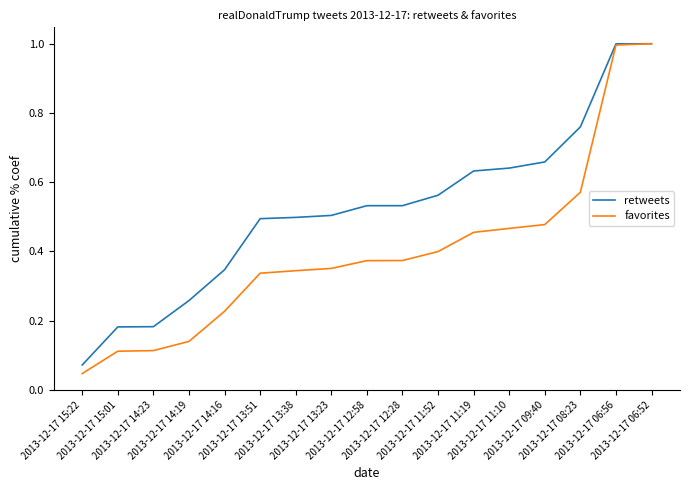

What is the maximum value shown in the chart?

1.0